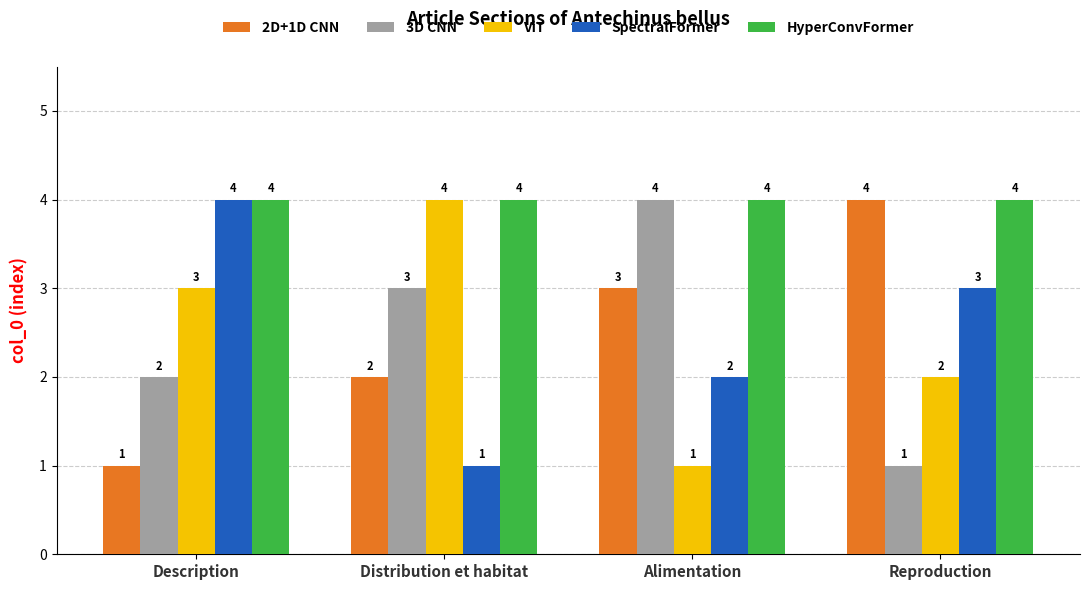

What position from the left is Distribution et habitat?

2